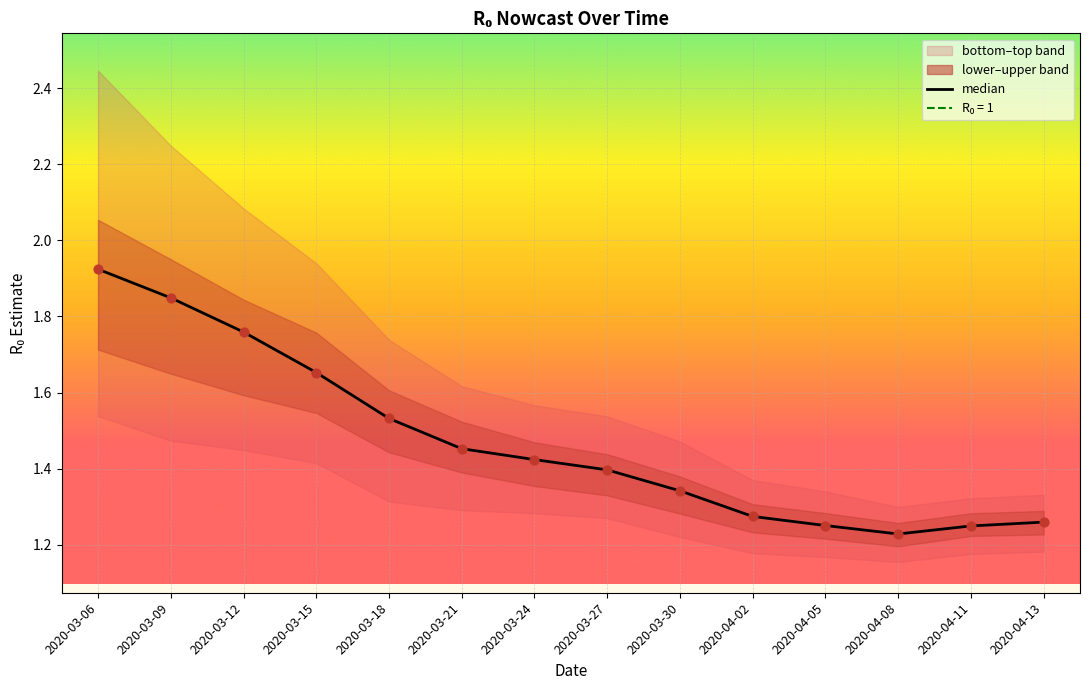

Approximately how many times larger is the value at 2020-03-18 compared to 2020-04-13?

1.2